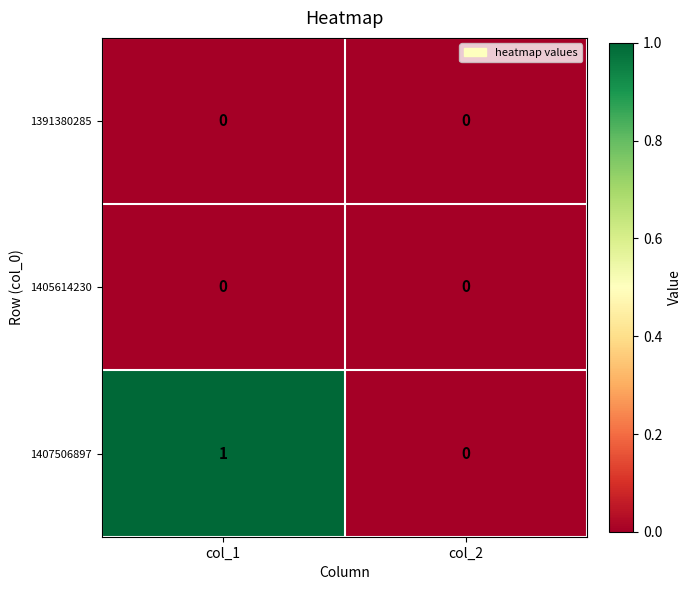

Which label corresponds to the largest value in the chart?

col_1